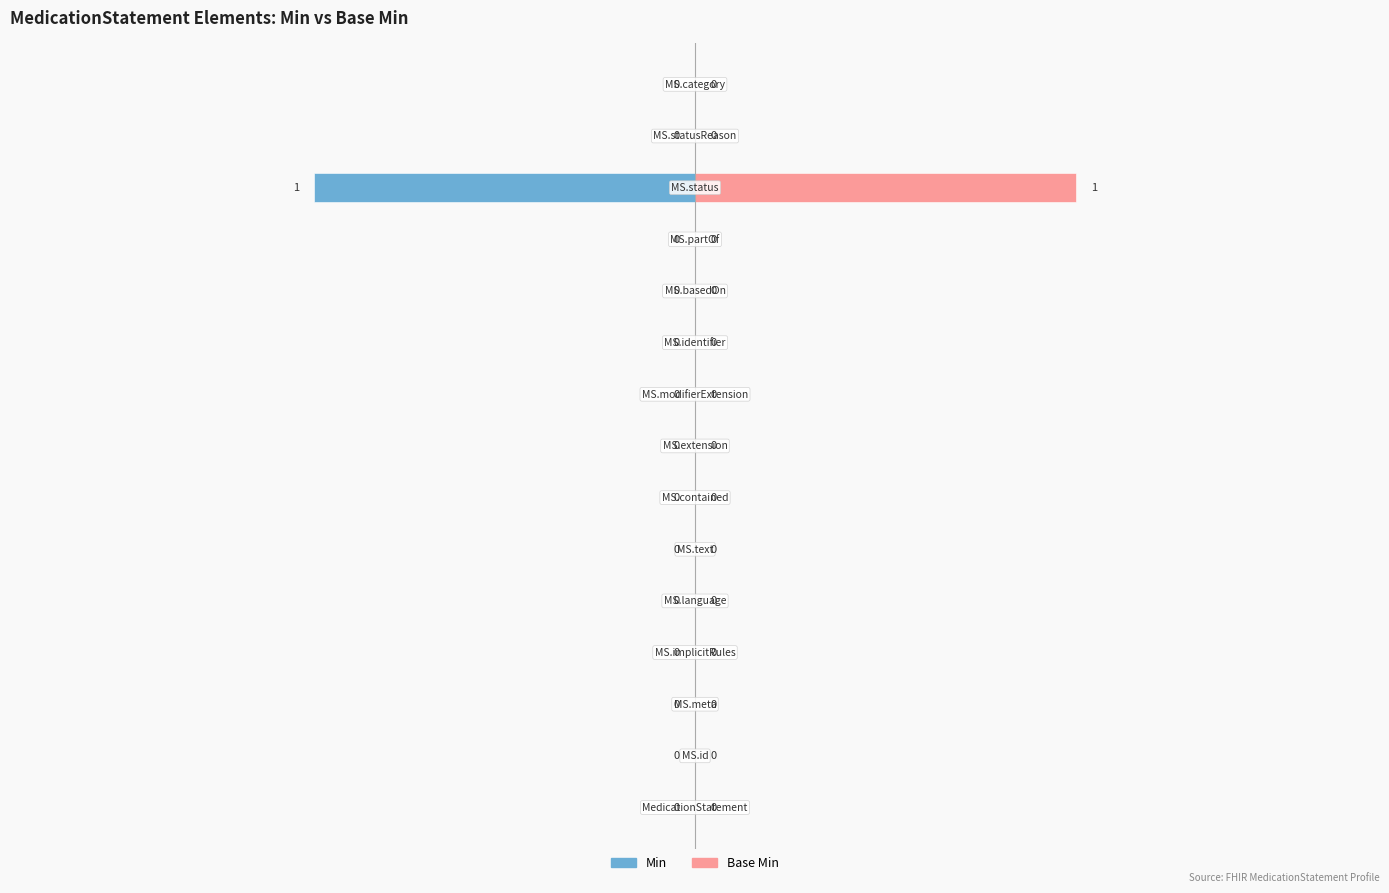

How many groups of bars are there?

15